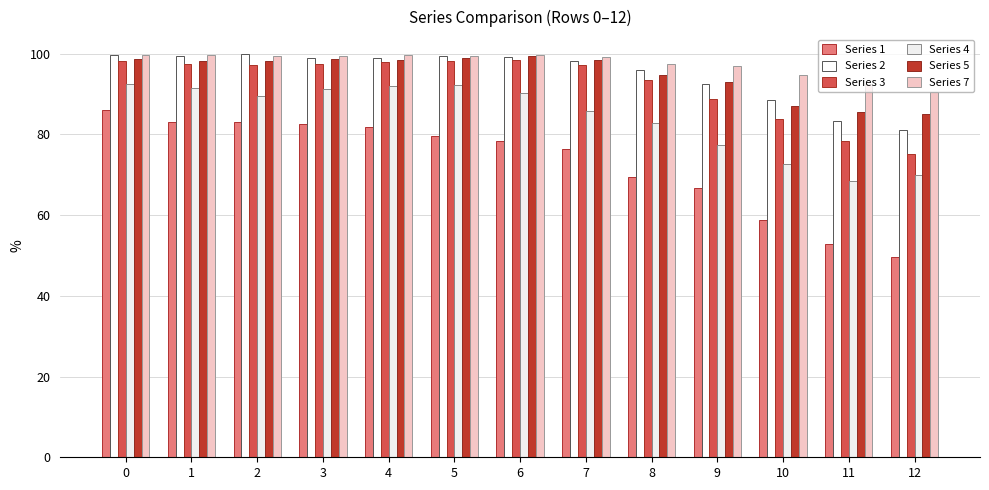

What is the value of the Series 3 bar at the 11th from the left?

83.7